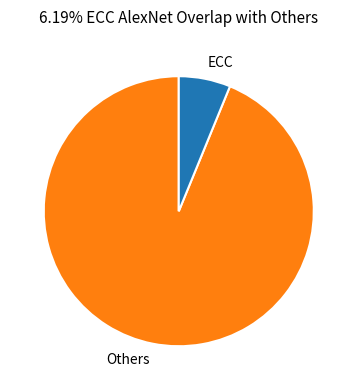

True or false: Others accounts for 86% of the total.

False